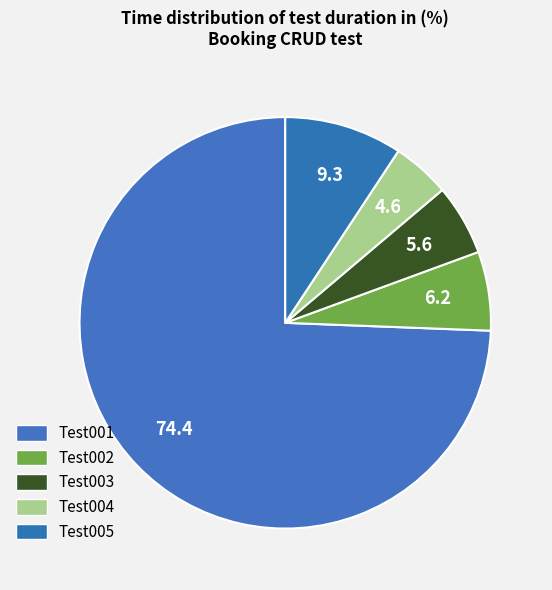

What percentage do Test004 and Test001 together represent?

78.9%